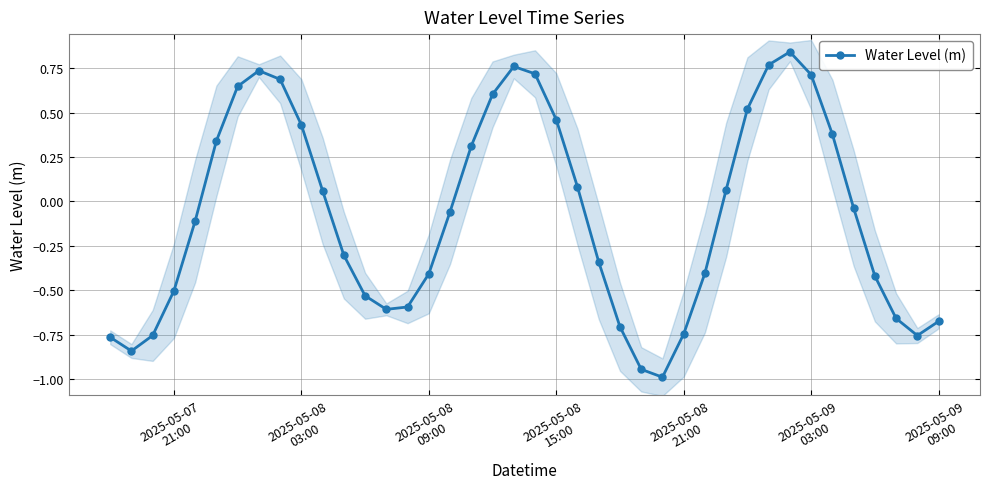

True or false: Water Level (m) has more than 1 interior local peaks.

True